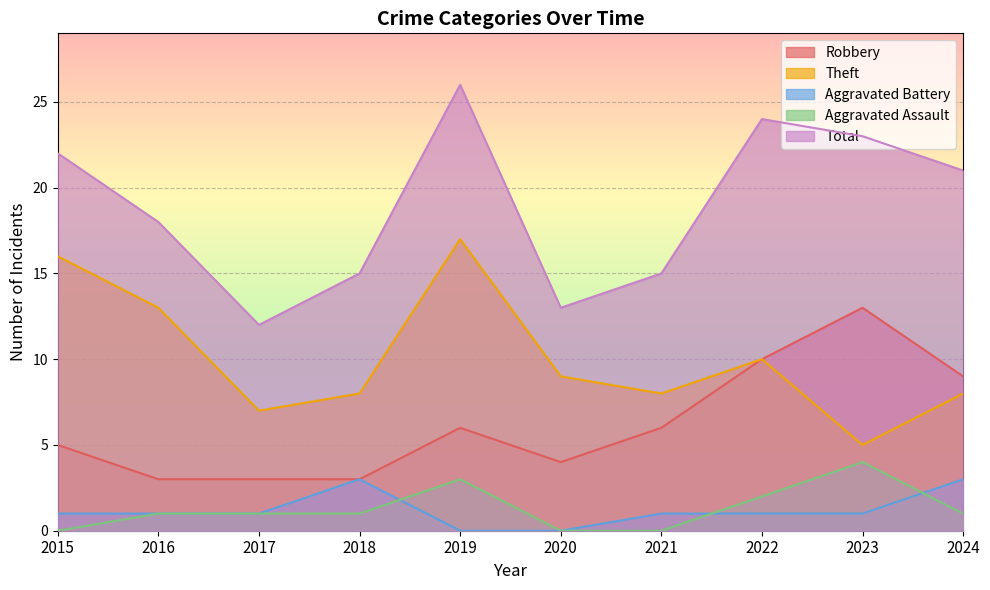

Where is Robbery nearest to the value 8?

2024